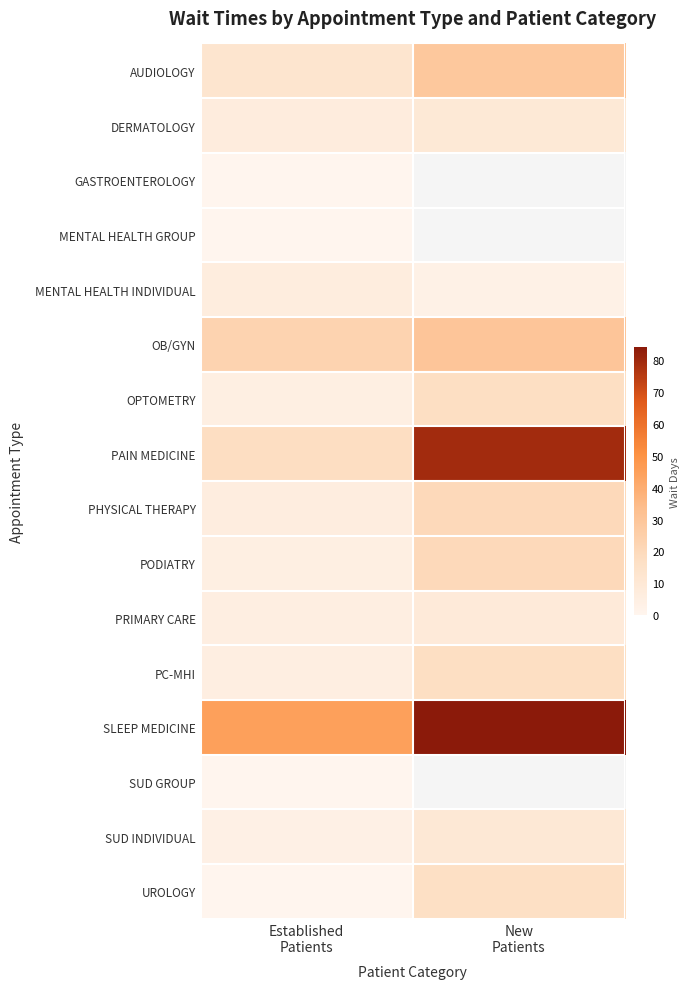

Count the number of categories in the chart.

2